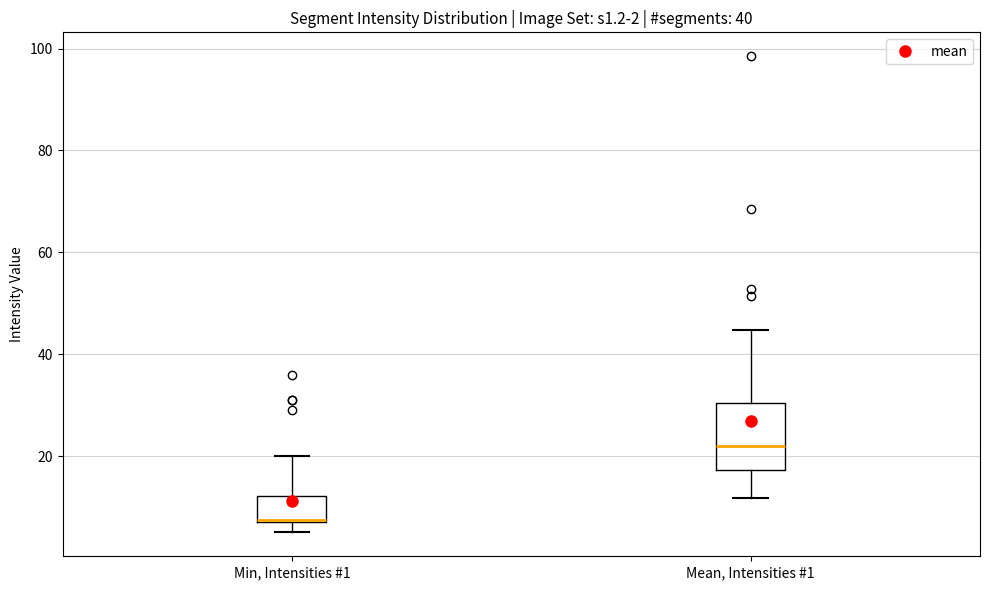

Which box is the tallest, from its lower edge to its upper edge?

Mean, Intensities #1